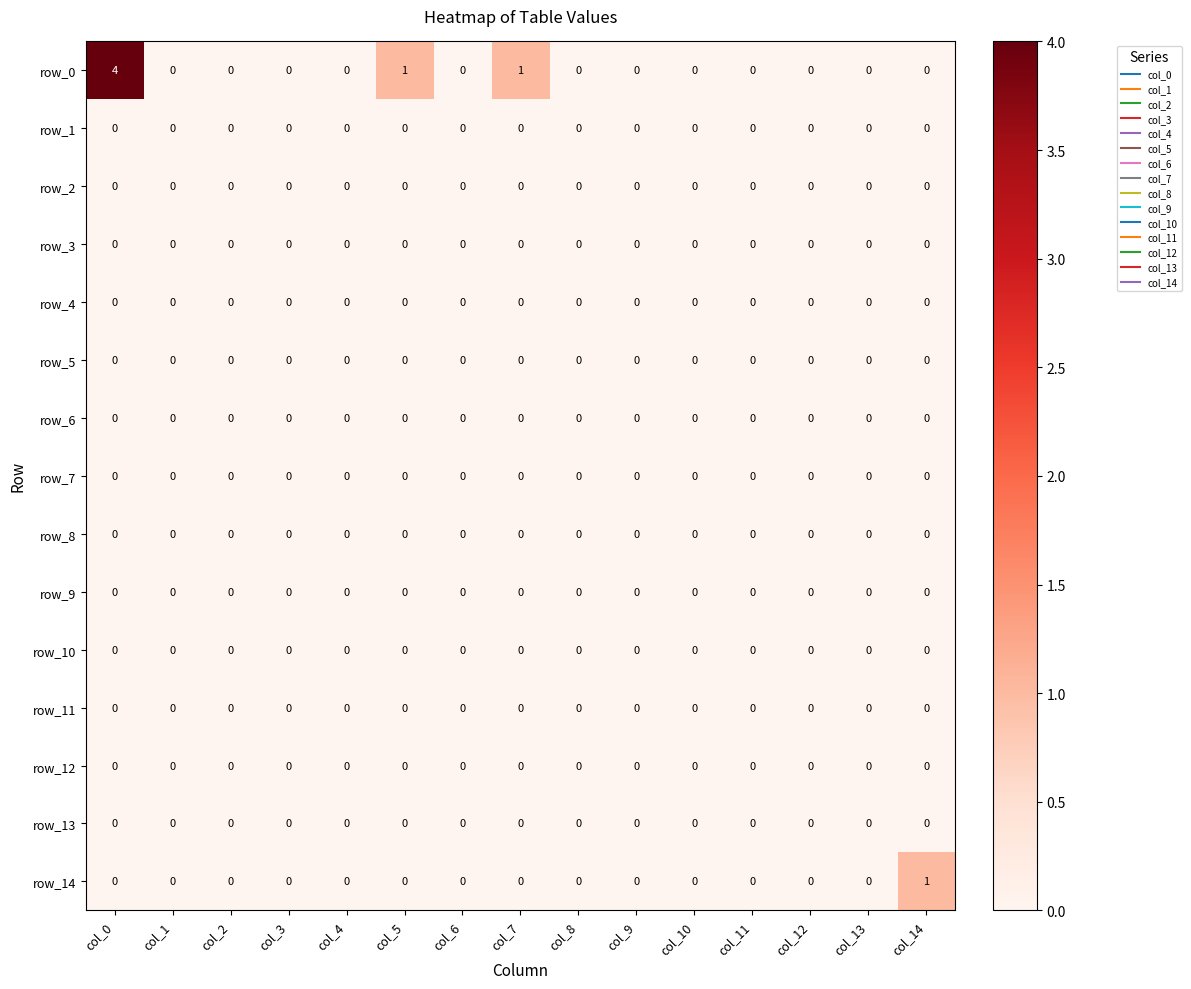

Which series has the widest spread of values?

row_0